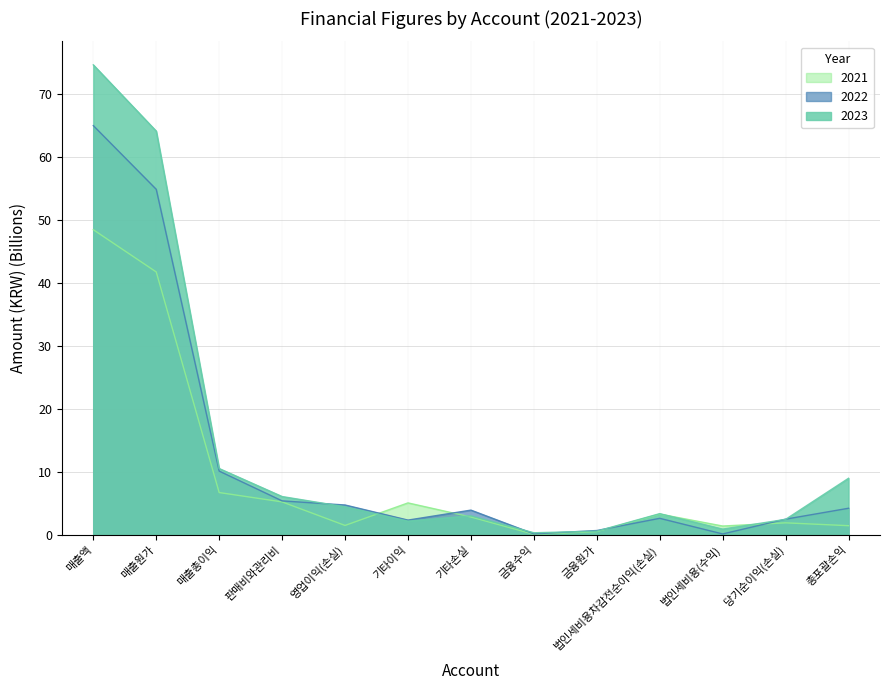

What is the sum of the 2022 values at 매출총이익 and 총포괄손익?

14.3